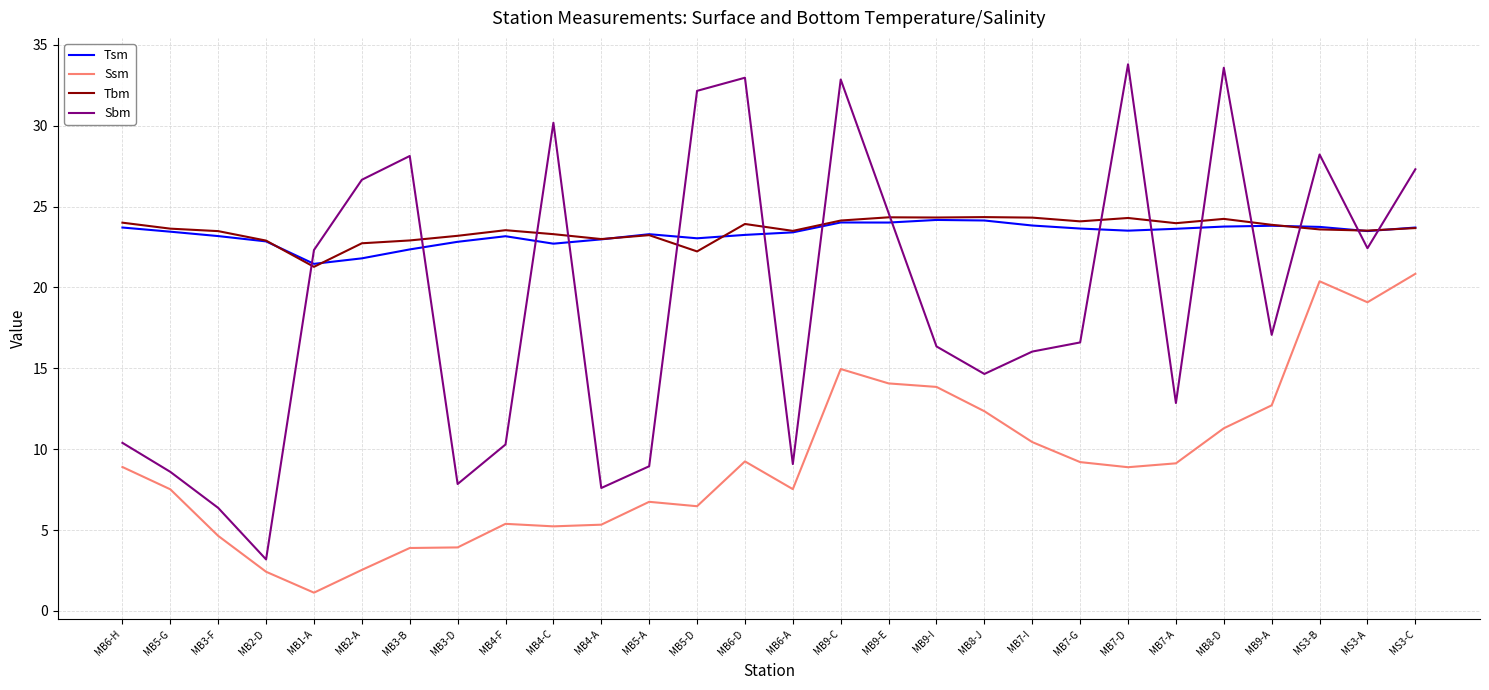

At which label is Ssm closest to 10?

MB7-I